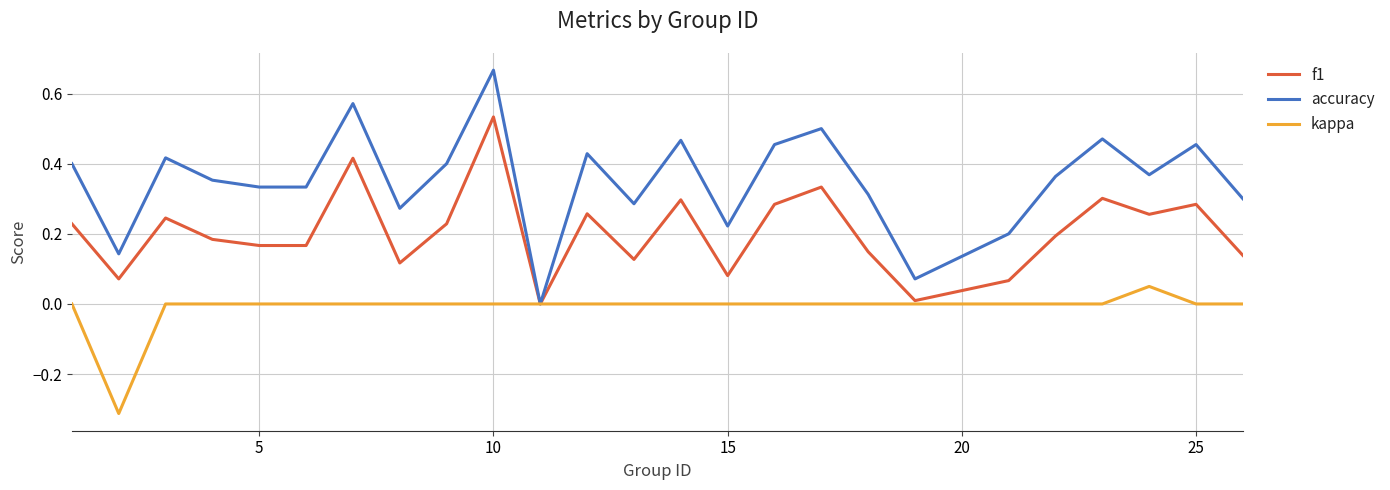

Which series has the widest spread of values?

accuracy